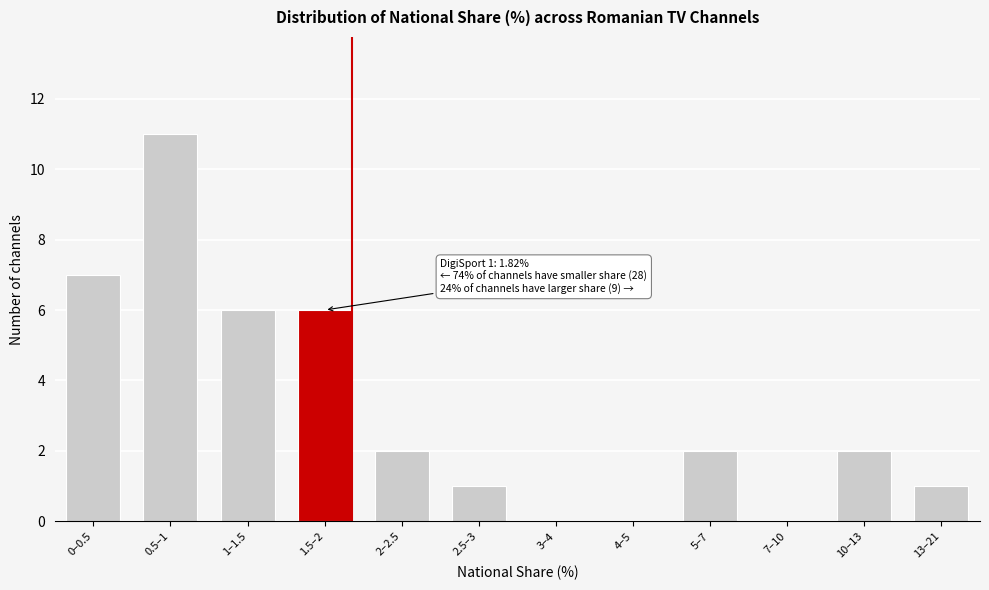

Reading right to left, what are all the values shown in this chart?

13–21=1	10–13=2	7–10=0	5–7=2	4–5=0	3–4=0	2.5–3=1	2–2.5=2	1.5–2=6	1–1.5=6	0.5–1=11	0–0.5=7